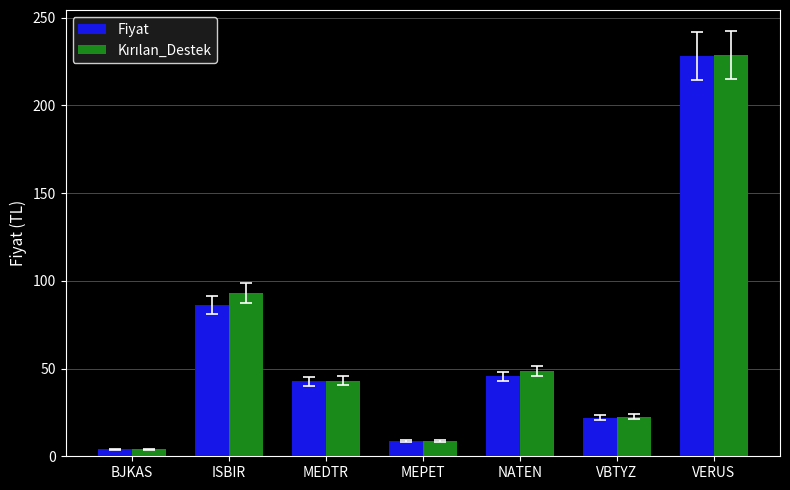

How many values in the Fiyat series exceed 42?

4